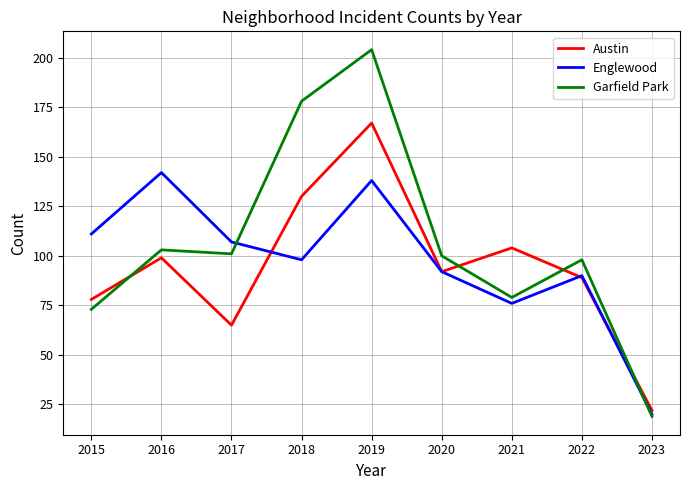

What is the difference between the Garfield Park values at 2017 and 2019?

103